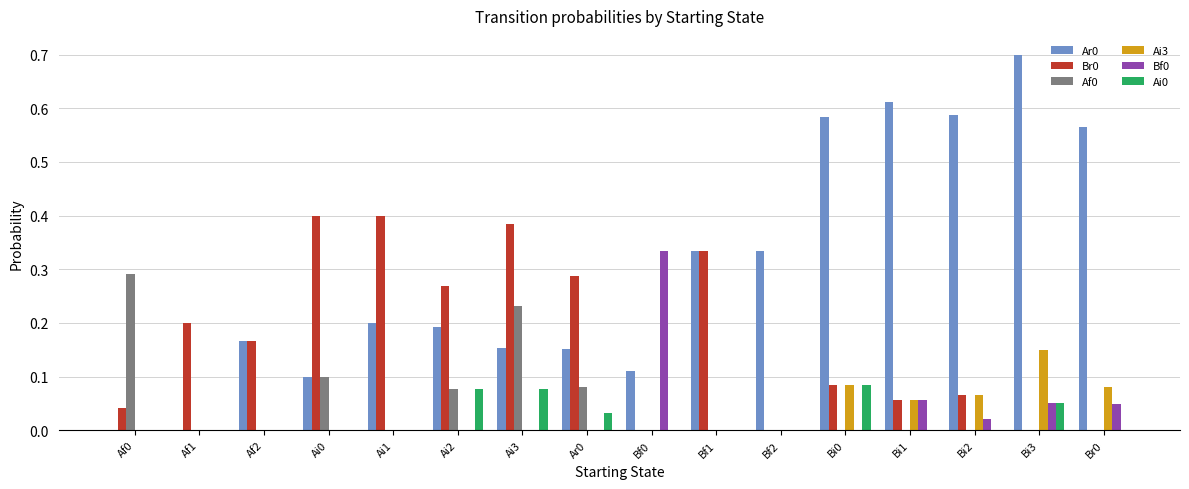

Which label corresponds to the largest value in the chart?

Bi3